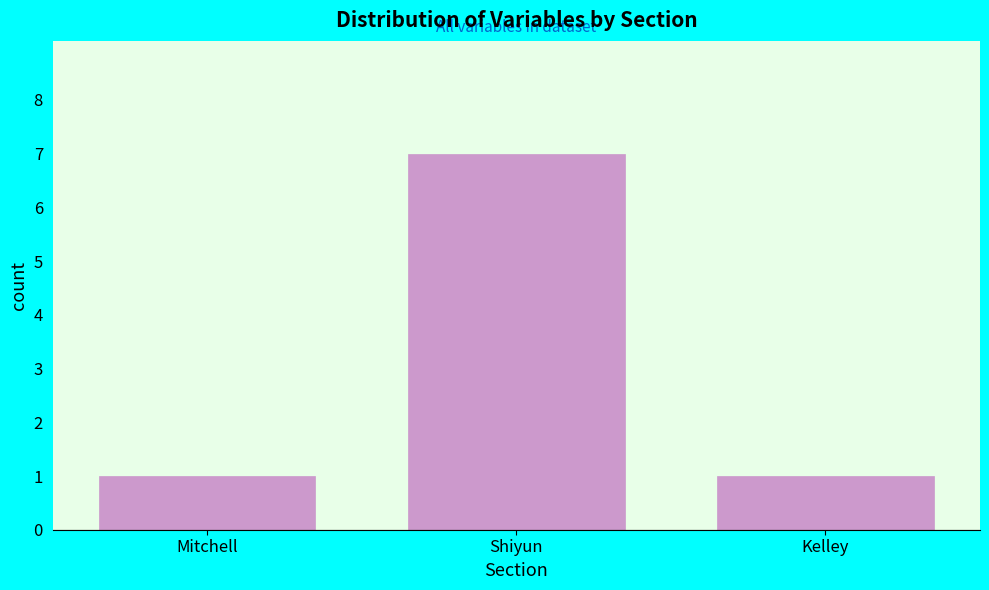

Reading left to right, transcribe all the data shown in this chart.

Mitchell=1	Shiyun=7	Kelley=1